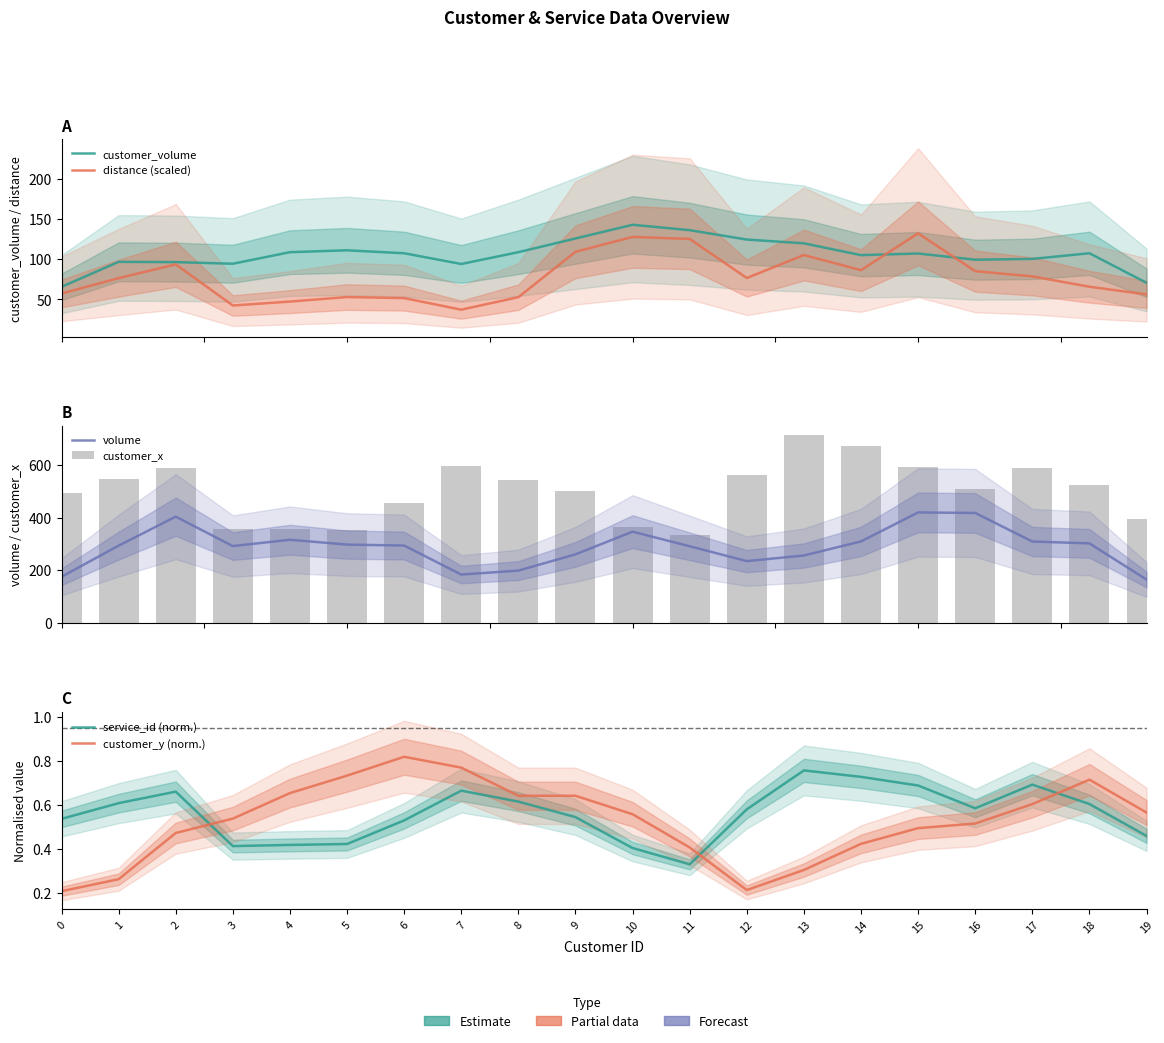

Is it true that service_id (norm.) equals 0.5 at 19?

True